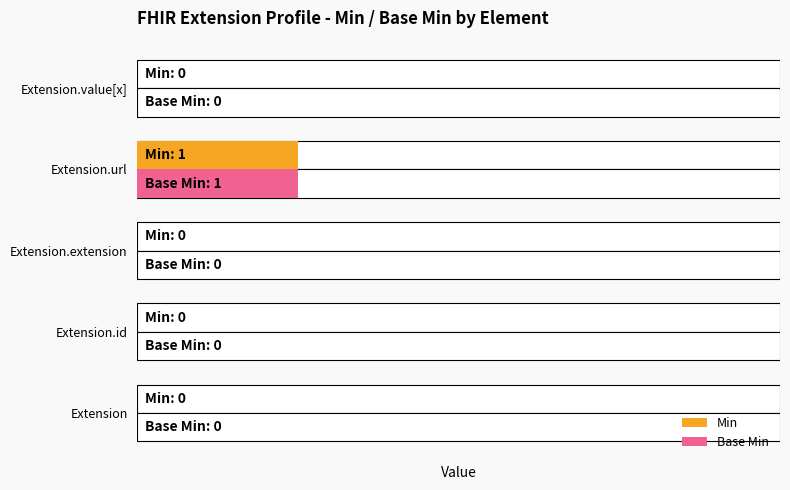

Does the chart contain stacked bars?

No